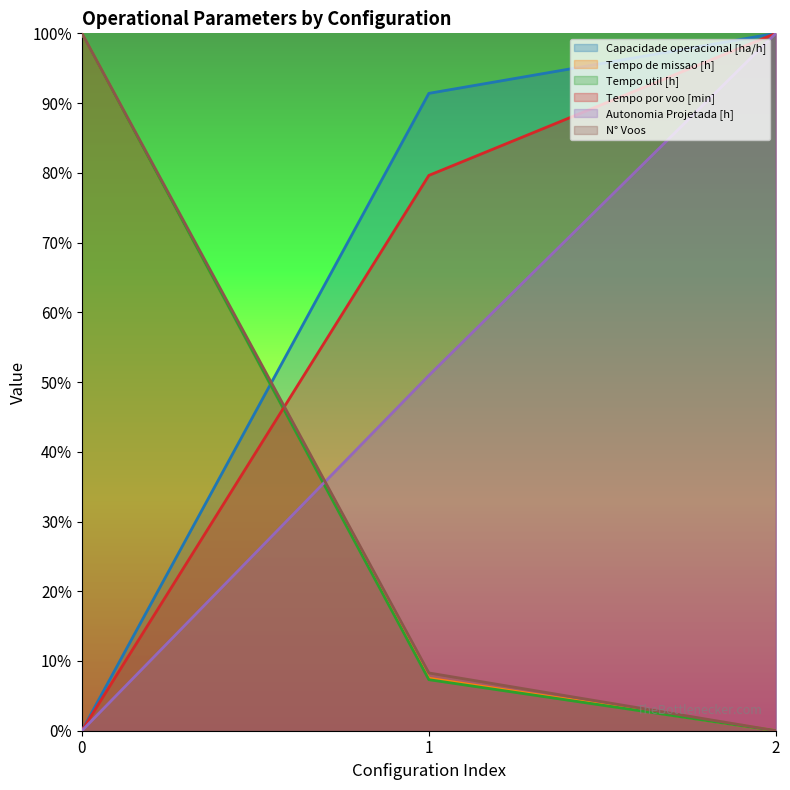

Reading left to right, what are all the values shown in this chart?

Capacidade operacional [ha/h]: 0.0	0.9	1.0
Tempo de missao [h]: 1.0	0.1	0.0
Tempo util [h]: 1.0	0.1	0.0
Tempo por voo [min]: 0.0	0.8	1.0
Autonomia Projetada [h]: 0.0	0.5	1.0
N° Voos: 1.0	0.1	0.0